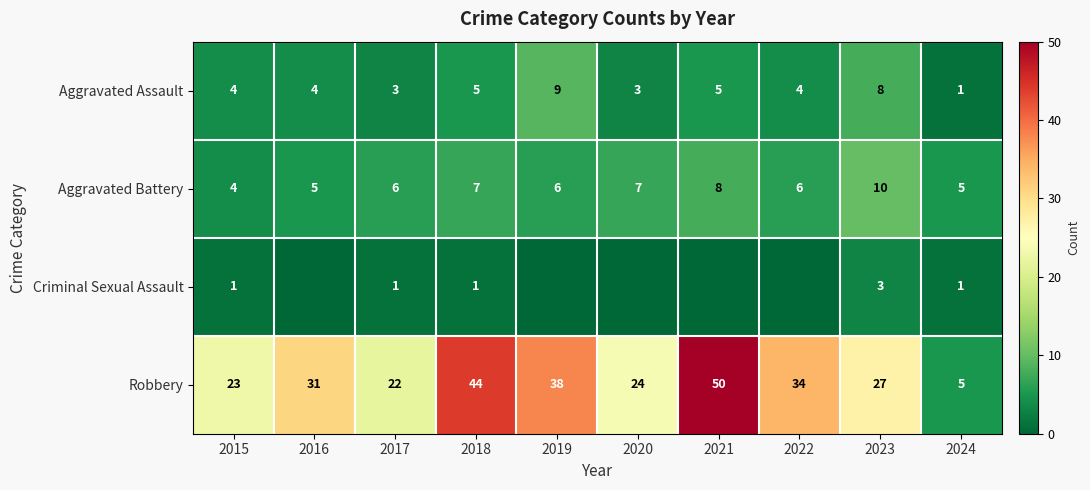

True or false: Aggravated Battery has a value of 10 at 2023.

True